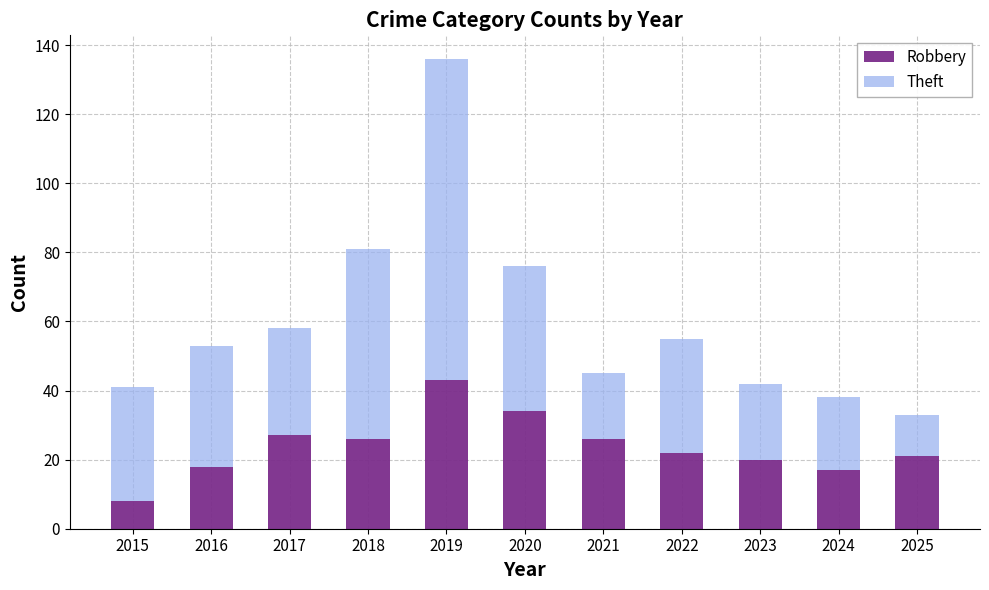

Is it true that Robbery equals 27 at 2017?

True